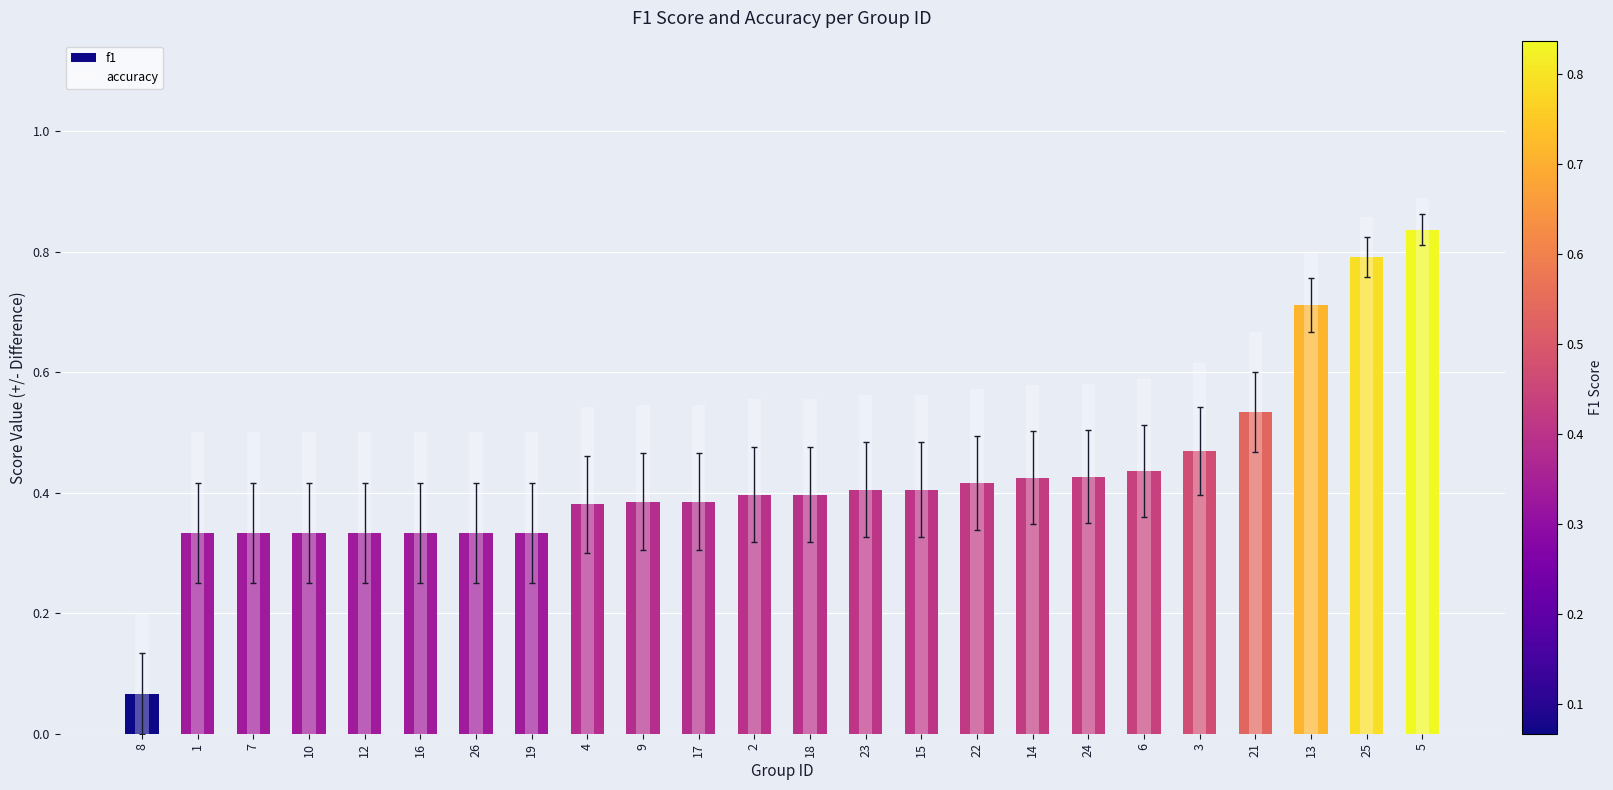

True or false: accuracy has a value of 0.3 at 23.

False